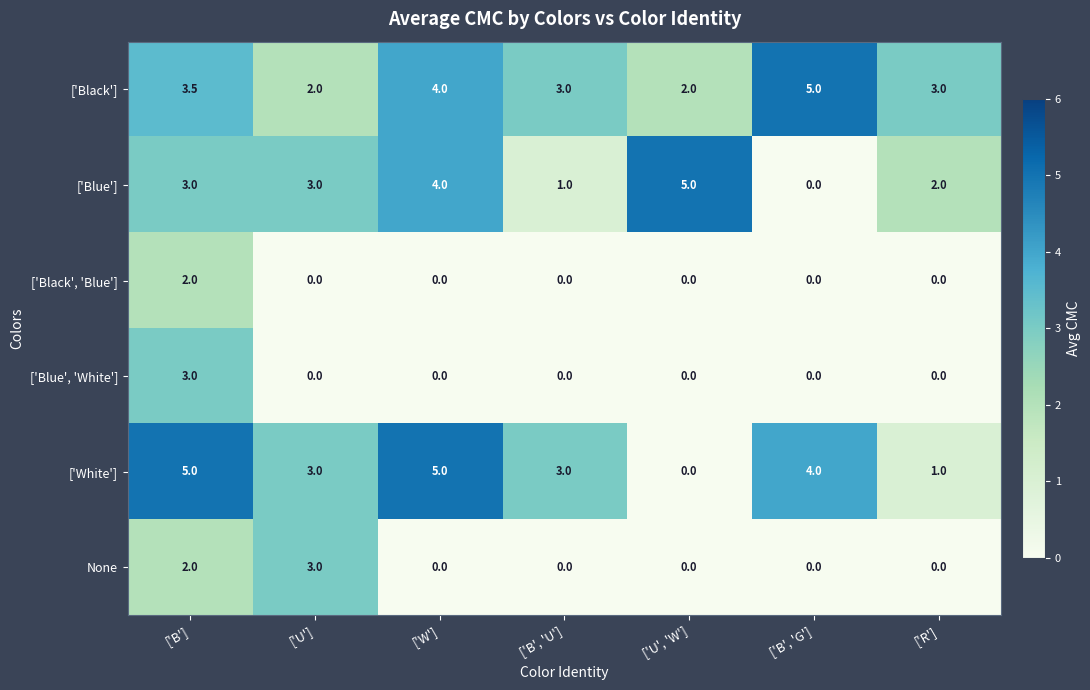

What is the greatest value displayed?

5.0